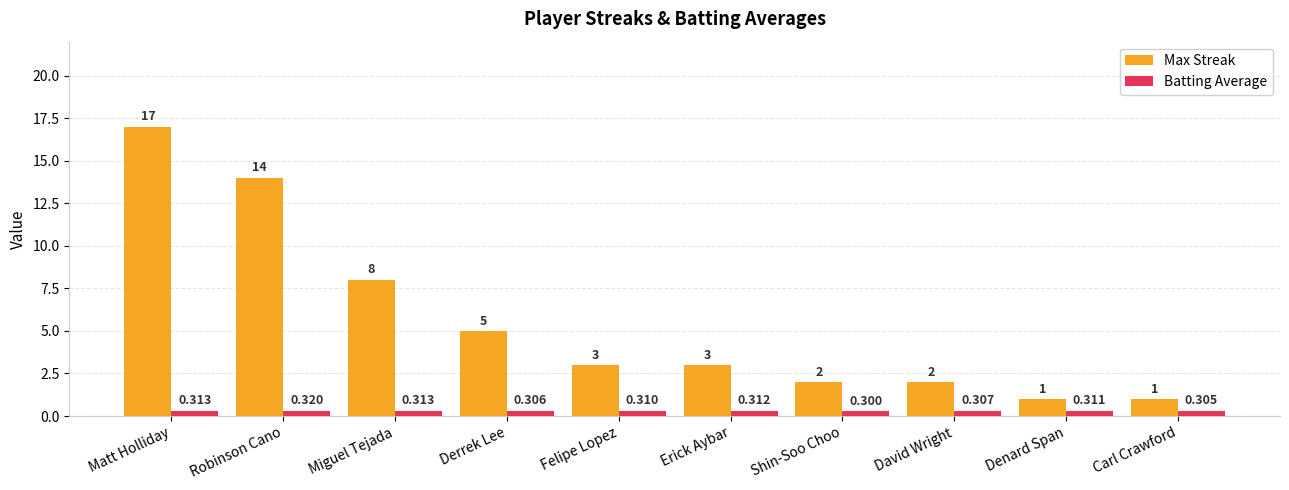

Between Robinson Cano and Erick Aybar, which series saw the biggest shift?

Max Streak